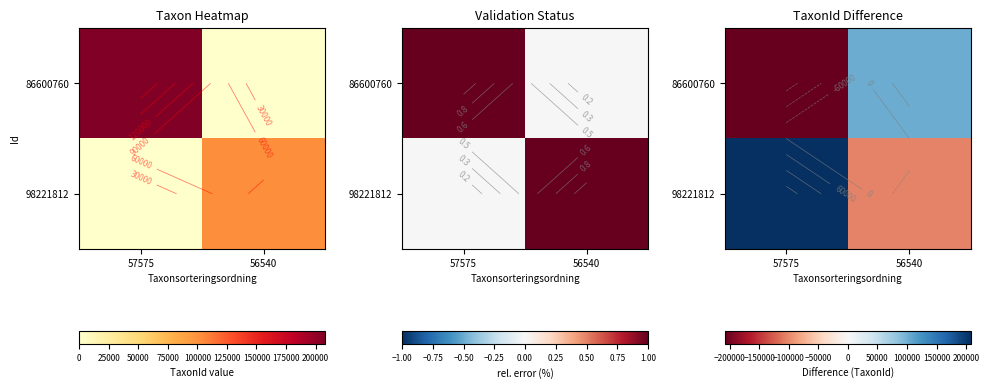

Is it true that 86600760 equals -208250 at 57575?

True